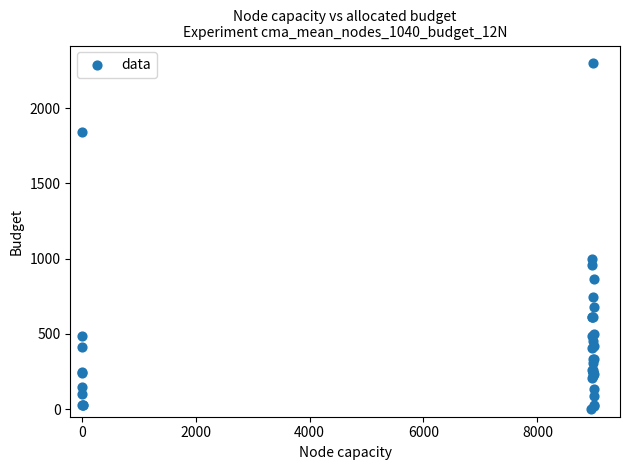

What Y value in the scatter plot is closest to 1150?

1000.2